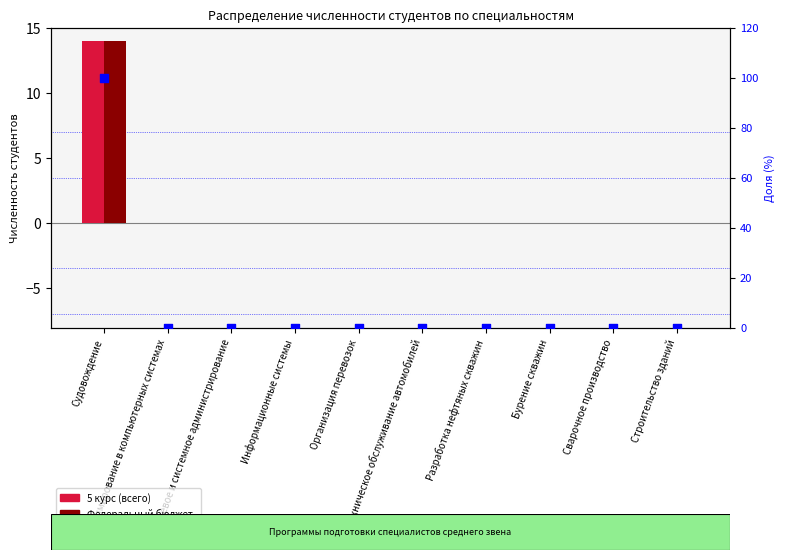

At which category is the sum across all series the highest?

Судовождение